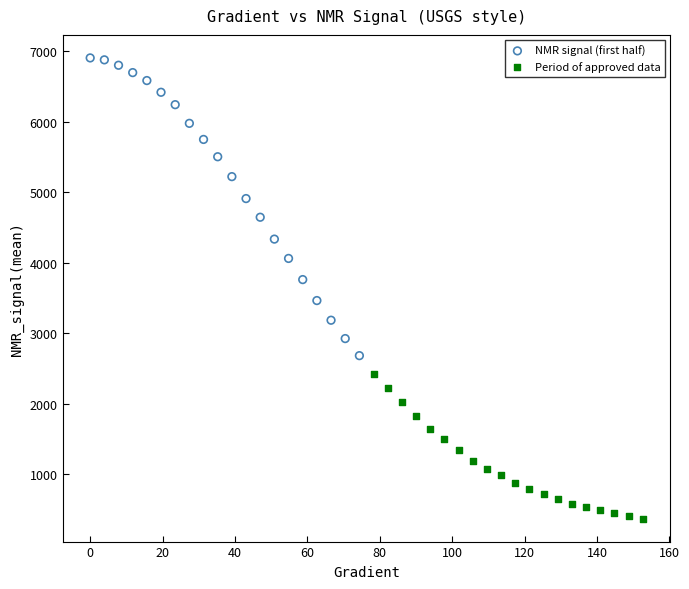

Which series reaches the minimum Y coordinate?

Period of approved data